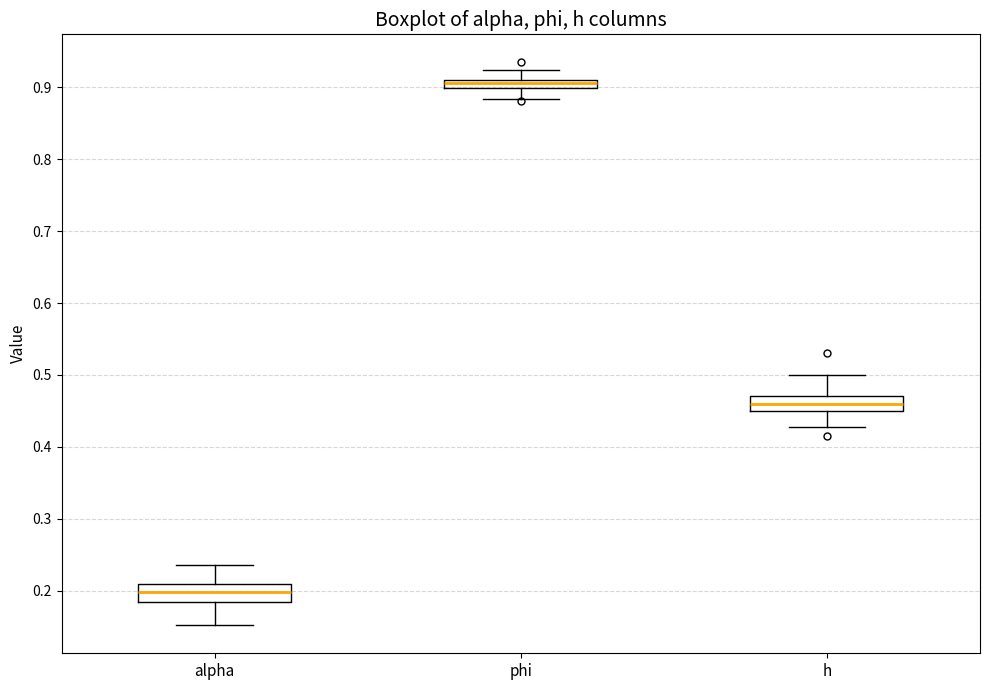

Where is the lower edge of the box for h on the y-axis? The values are not printed on the chart, so give them approximately, as read against the axis.

0.45